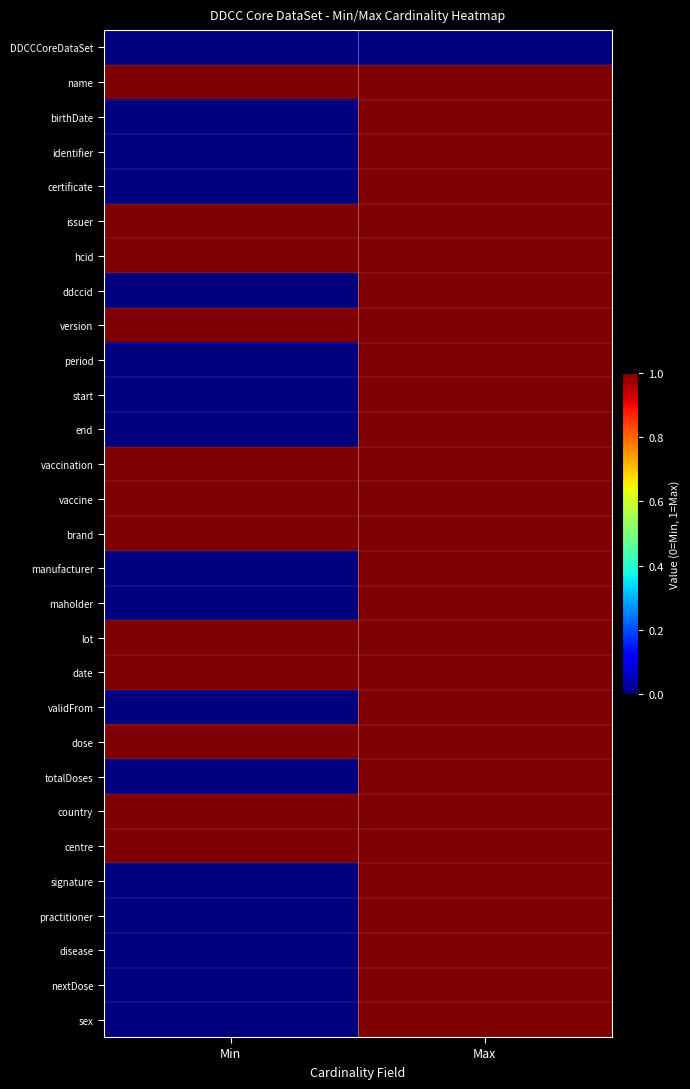

Reading left to right, extract all data points from this chart.

DDCCCoreDataSet: Min=0	Max=0
name: Min=1	Max=1
birthDate: Min=0	Max=1
identifier: Min=0	Max=1
certificate: Min=0	Max=1
issuer: Min=1	Max=1
hcid: Min=1	Max=1
ddccid: Min=0	Max=1
version: Min=1	Max=1
period: Min=0	Max=1
start: Min=0	Max=1
end: Min=0	Max=1
vaccination: Min=1	Max=1
vaccine: Min=1	Max=1
brand: Min=1	Max=1
manufacturer: Min=0	Max=1
maholder: Min=0	Max=1
lot: Min=1	Max=1
date: Min=1	Max=1
validFrom: Min=0	Max=1
dose: Min=1	Max=1
totalDoses: Min=0	Max=1
country: Min=1	Max=1
centre: Min=1	Max=1
signature: Min=0	Max=1
practitioner: Min=0	Max=1
disease: Min=0	Max=1
nextDose: Min=0	Max=1
sex: Min=0	Max=1